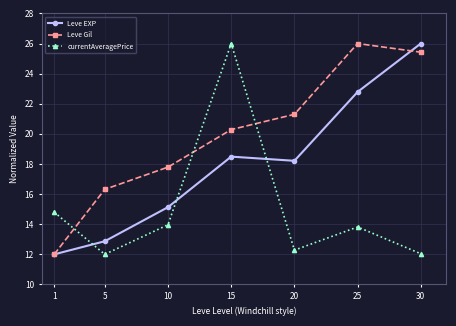

Between 10 and 30, which series saw the biggest shift?

Leve EXP